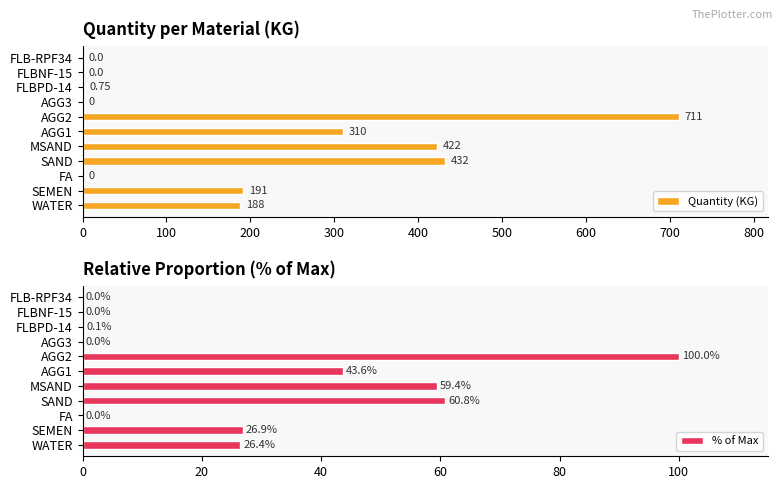

True or false: % of Max has a value of 177.0 at AGG2.

False